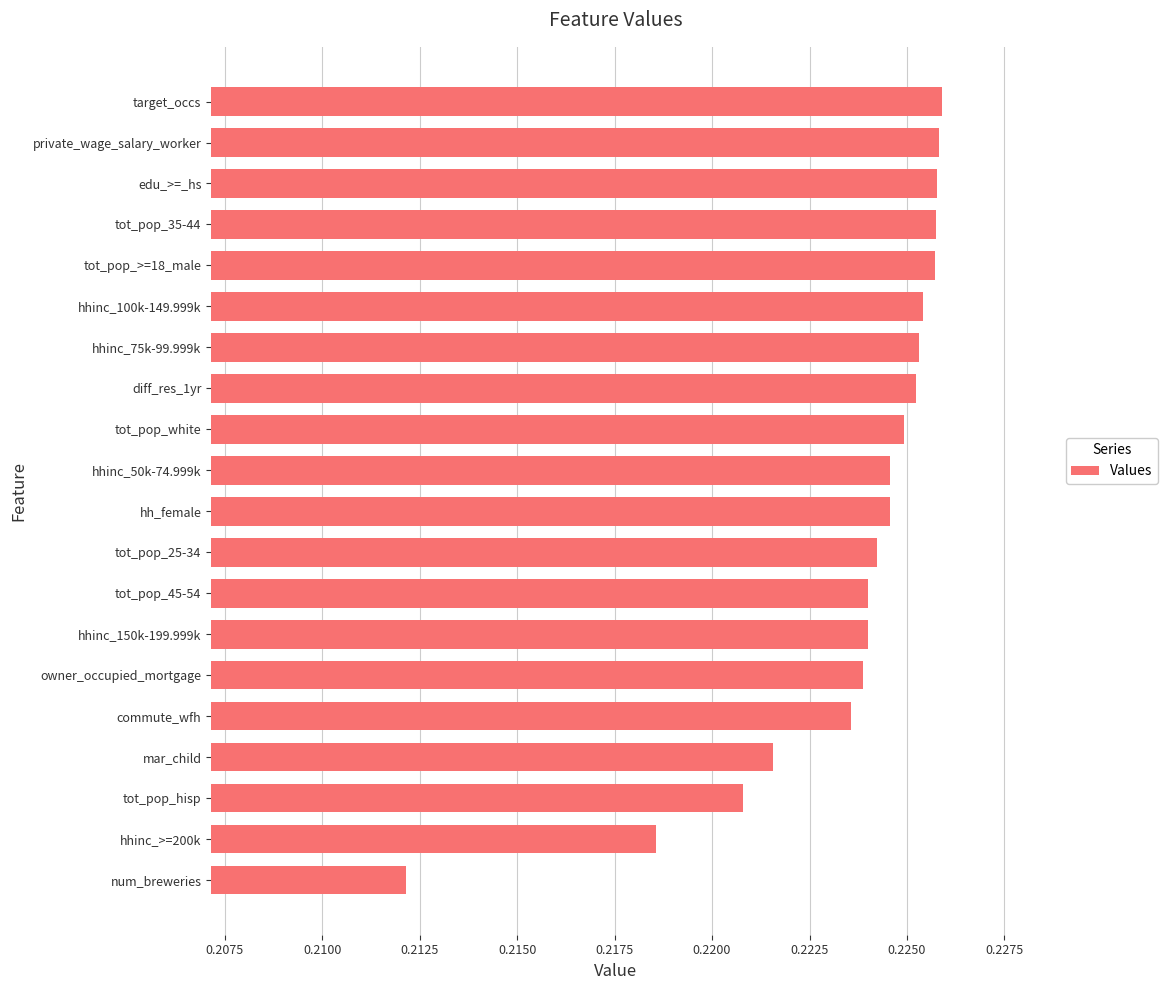

The chart shows a value of 0.3 at hhinc_100k-149.999k. True or false?

False